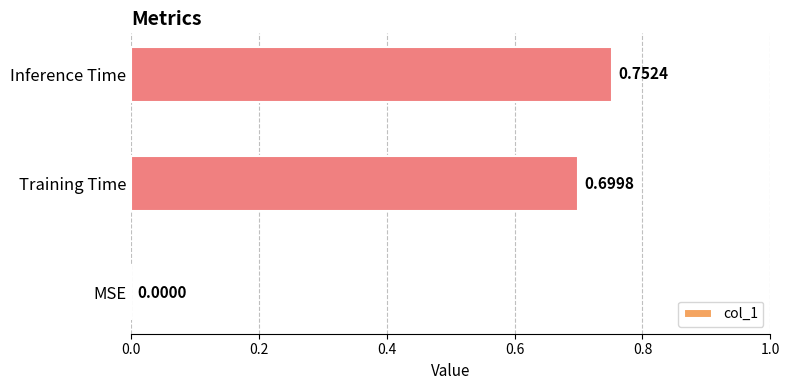

Which has a higher value, MSE or Training Time?

Training Time